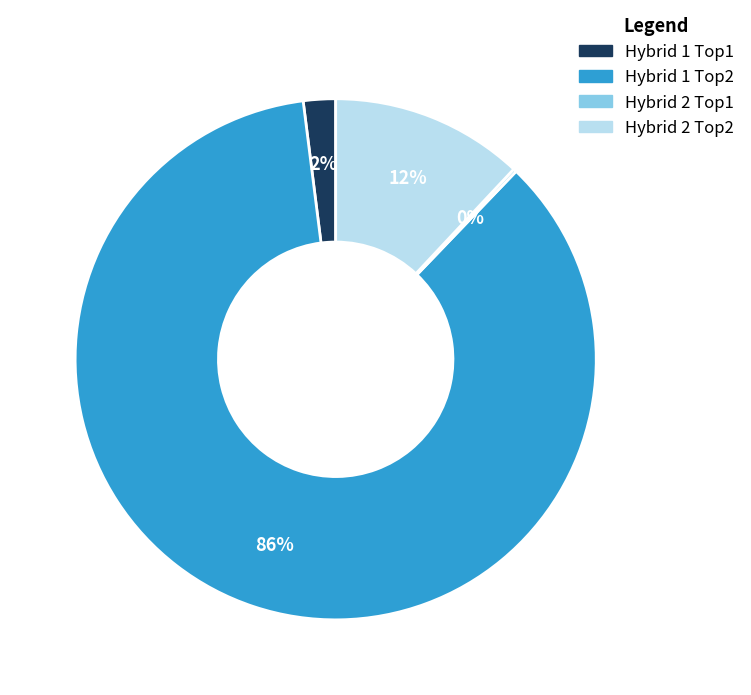

Is Hybrid 1 Top2 the majority of the pie?

Yes